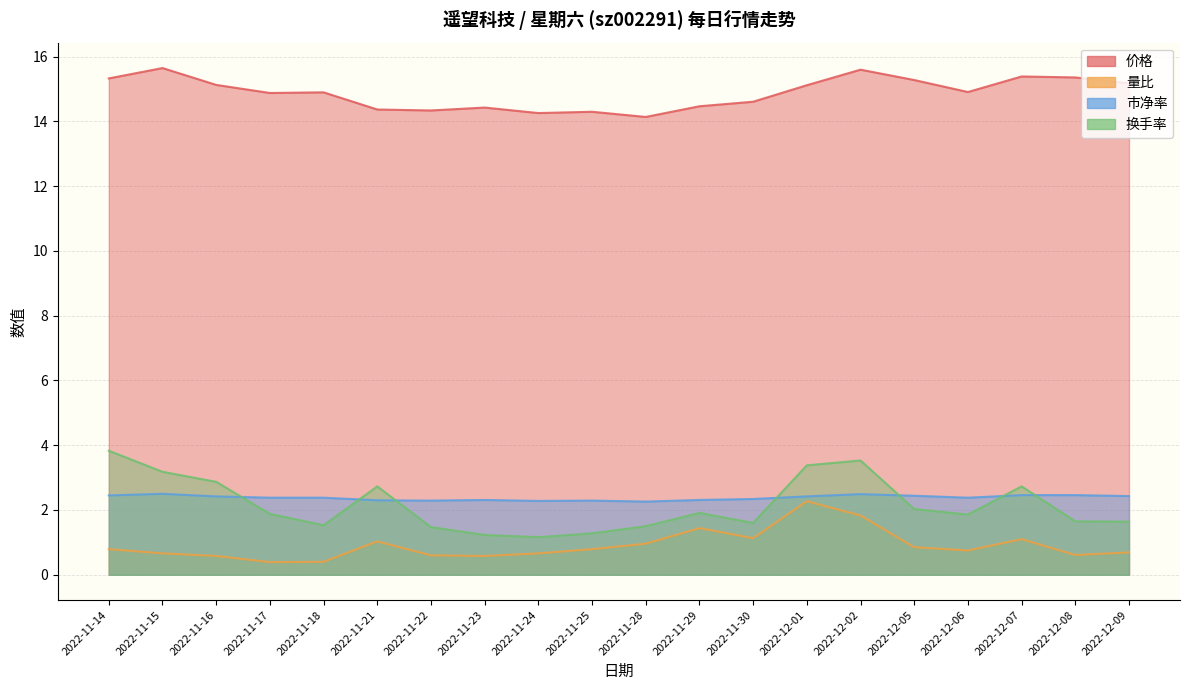

What is the total value across all series at 2022-11-15?

22.0